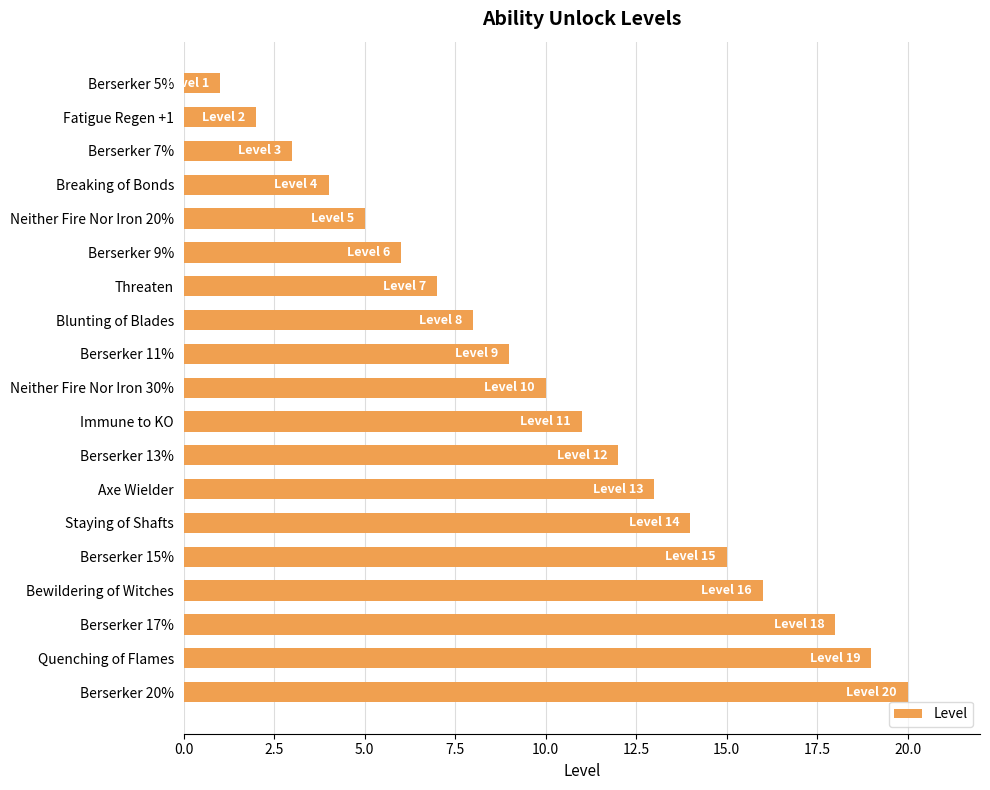

Reading top to bottom, what are all the values shown in this chart?

Berserker 5%=1	Fatigue Regen +1=2	Berserker 7%=3	Breaking of Bonds=4	Neither Fire Nor Iron 20%=5	Berserker 9%=6	Threaten=7	Blunting of Blades=8	Berserker 11%=9	Neither Fire Nor Iron 30%=10	Immune to KO=11	Berserker 13%=12	Axe Wielder=13	Staying of Shafts=14	Berserker 15%=15	Bewildering of Witches=16	Berserker 17%=18	Quenching of Flames=19	Berserker 20%=20